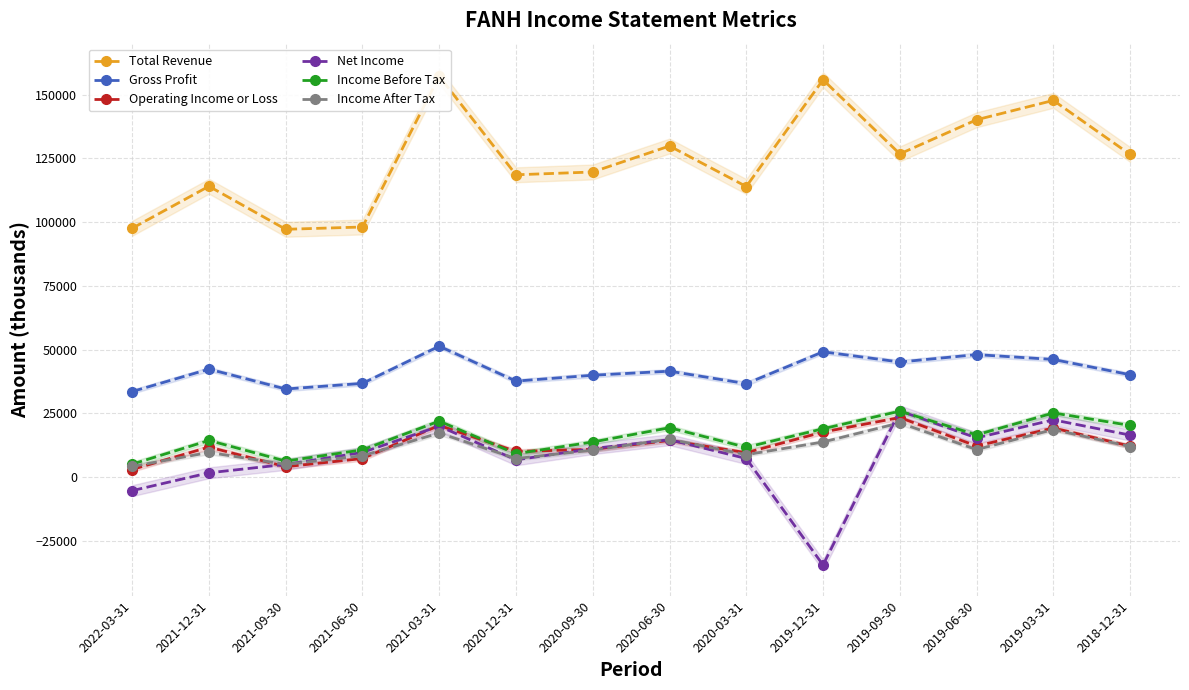

Which series has the widest spread of values?

Net Income